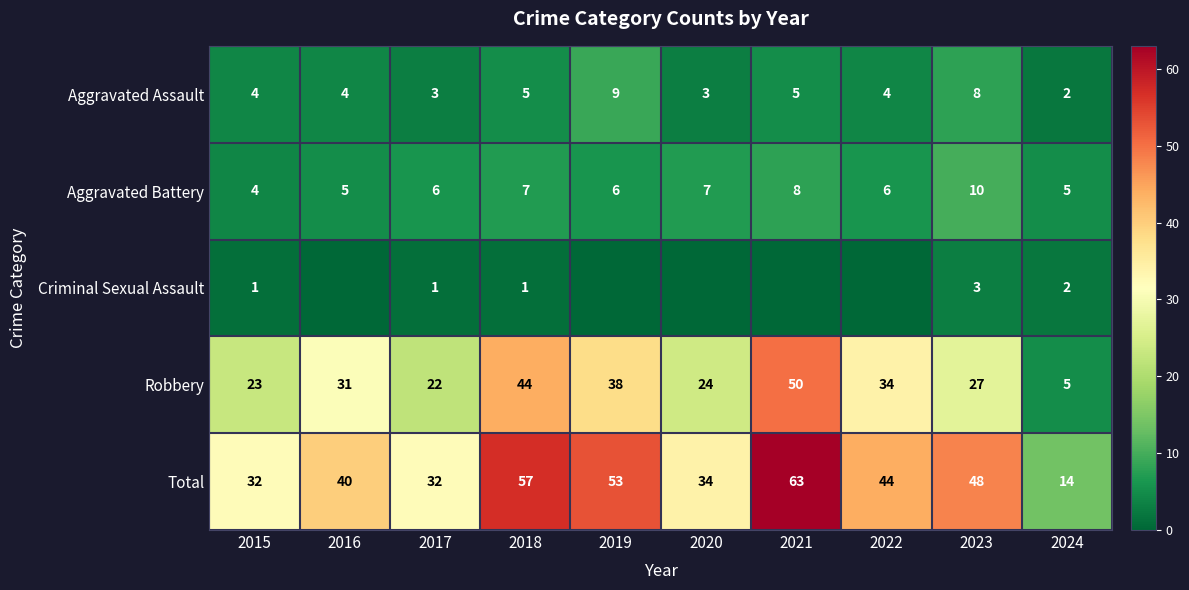

What is the total value across all series at 2024?

28